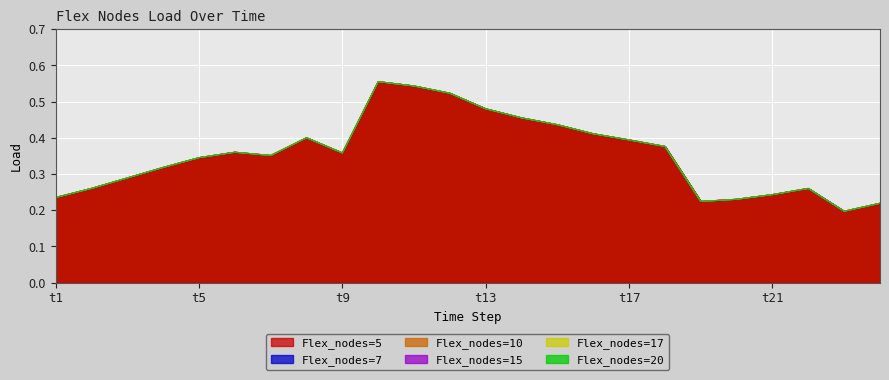

What is the sum of the Flex_nodes=17 values at t11 and t4?

0.9